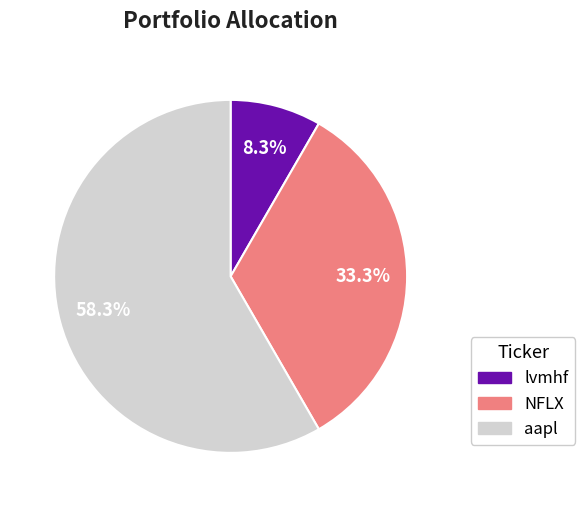

Rank the categories by value from highest to lowest.

aapl, NFLX, lvmhf